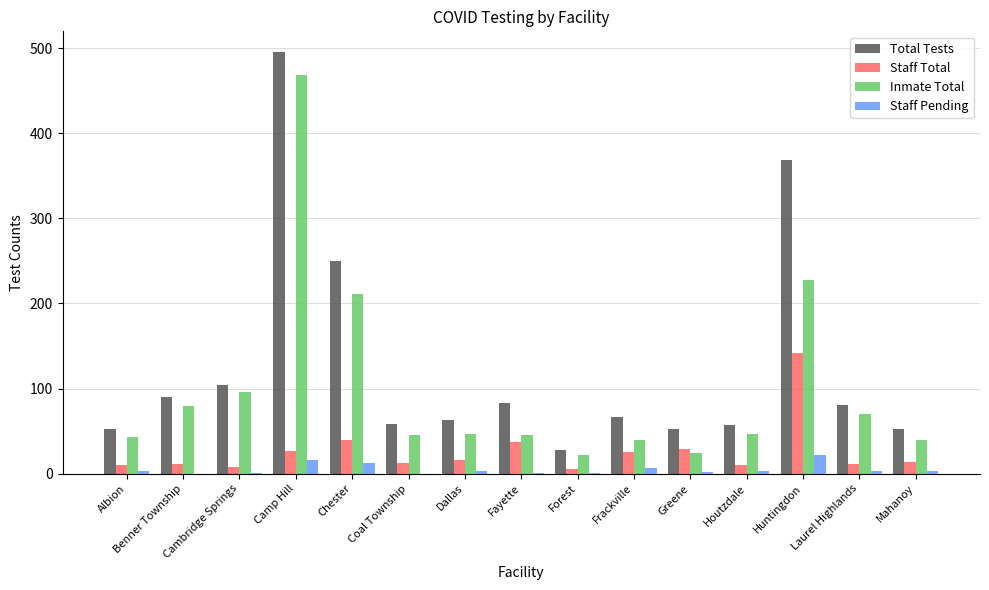

Which series changed the most between Houtzdale and Huntingdon?

Total Tests